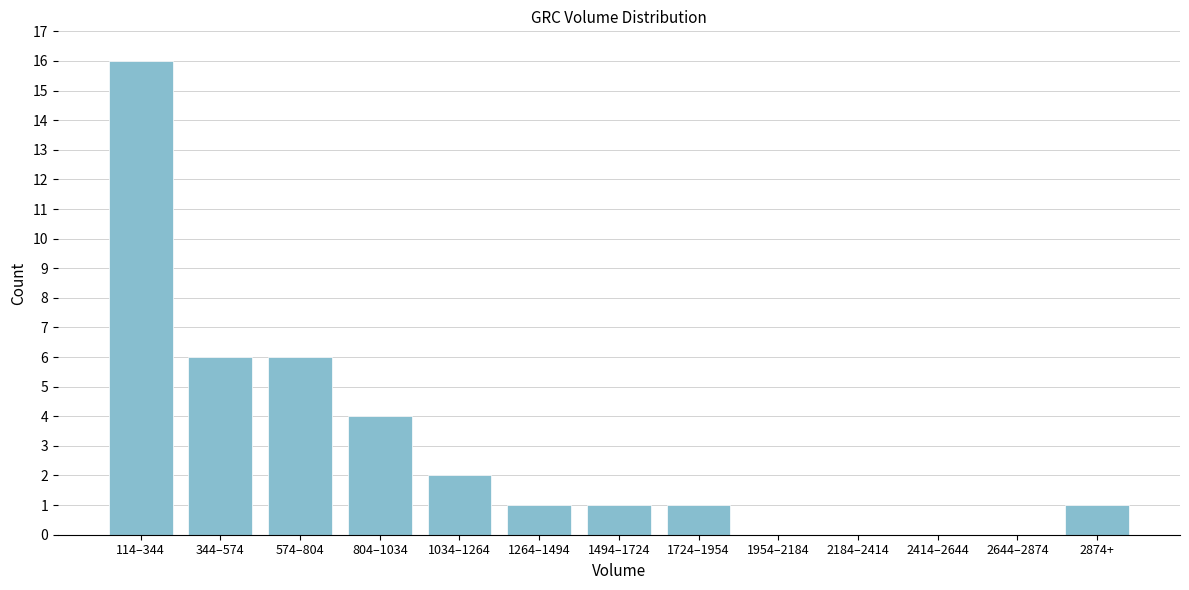

Reading left to right, what are all the values shown in this chart?

114–344=16	344–574=6	574–804=6	804–1034=4	1034–1264=2	1264–1494=1	1494–1724=1	1724–1954=1	1954–2184=0	2184–2414=0	2414–2644=0	2644–2874=0	2874+=1